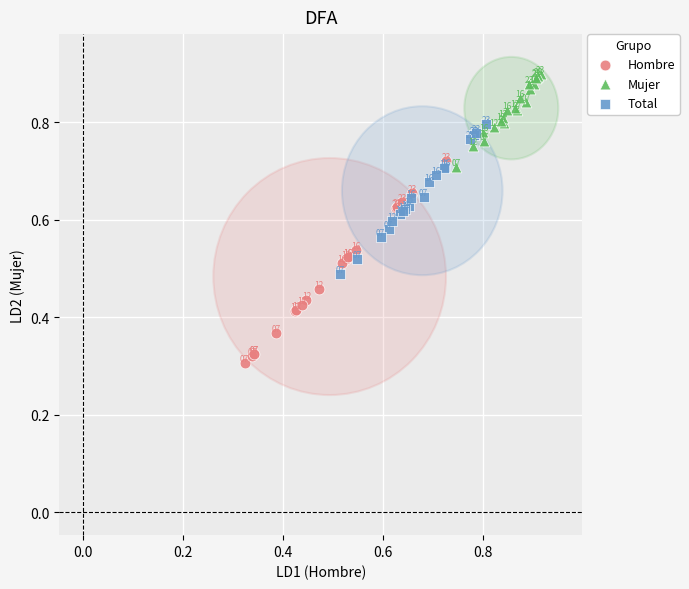

Which series reaches the maximum Y coordinate?

Mujer